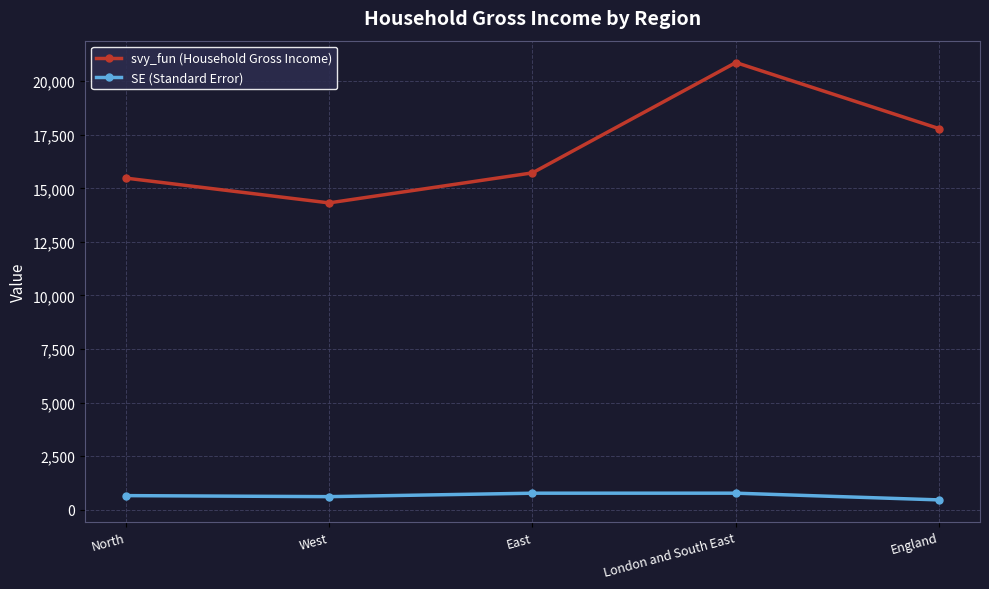

What is the minimum value shown in the chart?

459.2